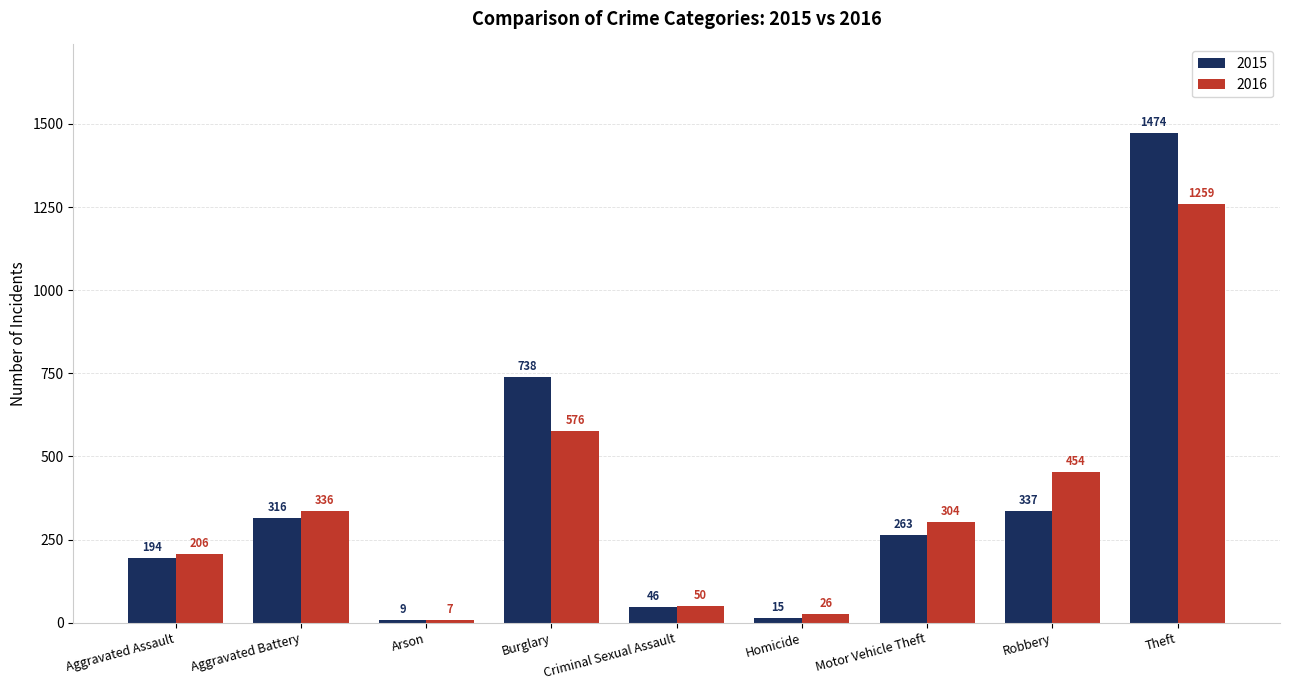

What is the average value of the 2015 series?

377